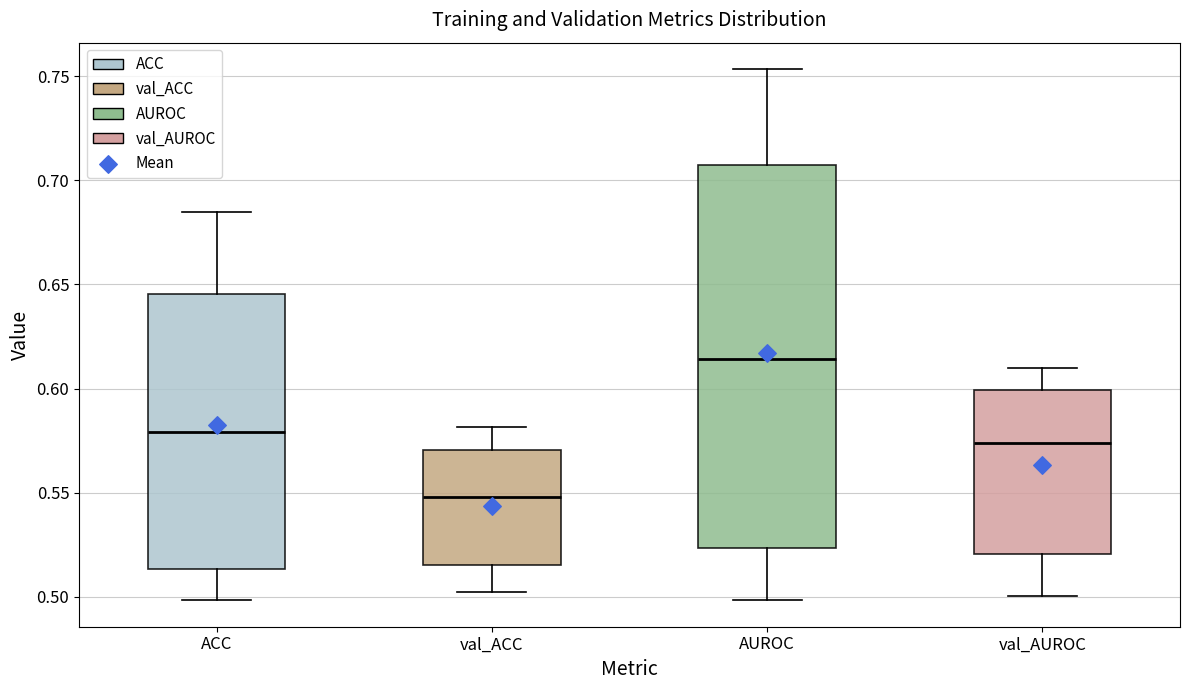

Comparing the boxes themselves (not the whiskers), which one is the tallest?

AUROC